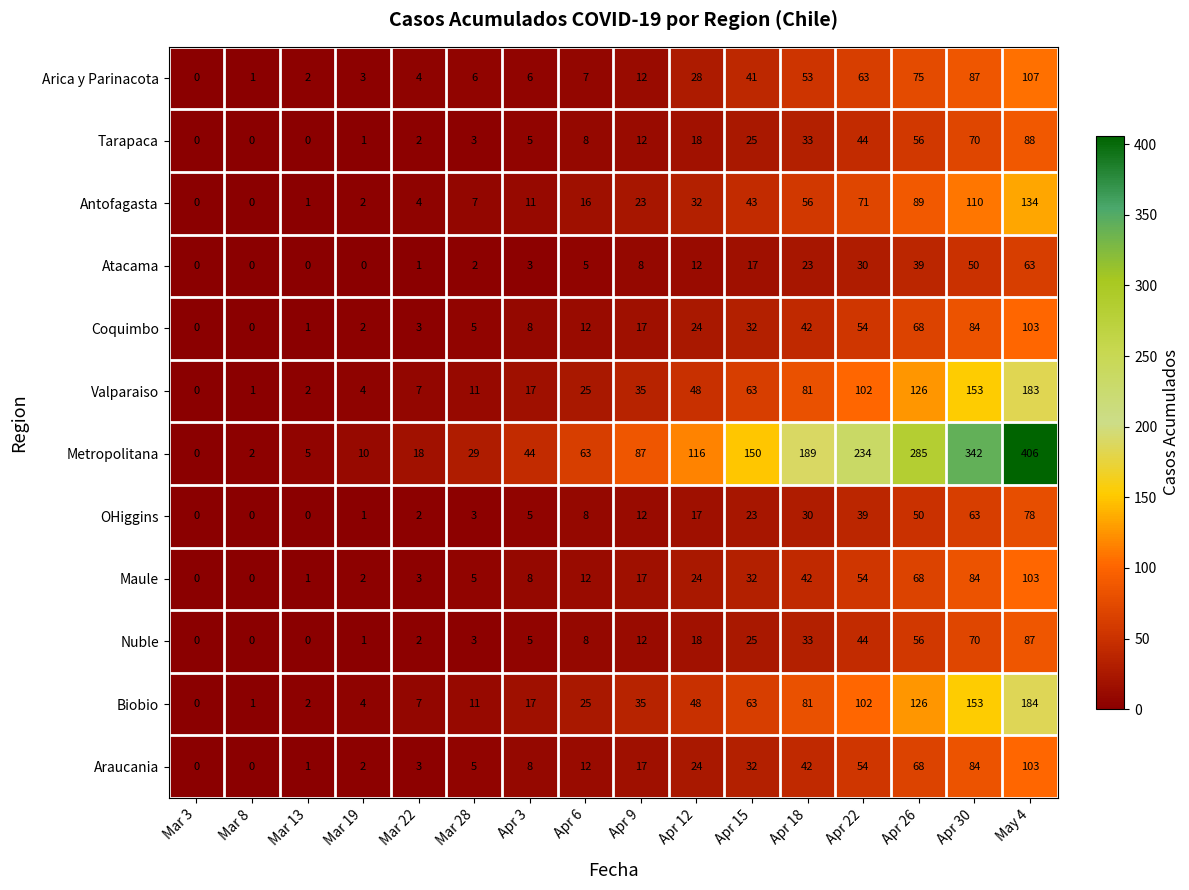

What is the difference between the second highest and minimum values in the Arica y Parinacota series?

87